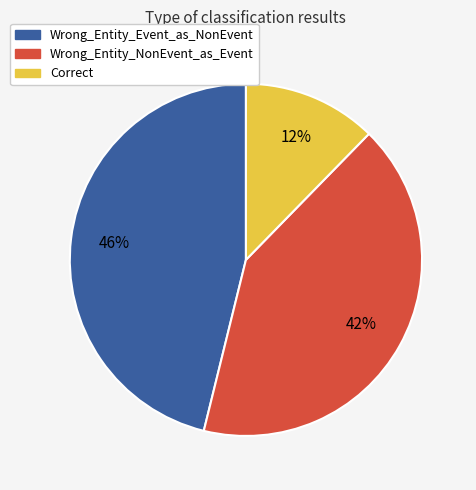

What is the smallest slice in the pie chart?

Correct